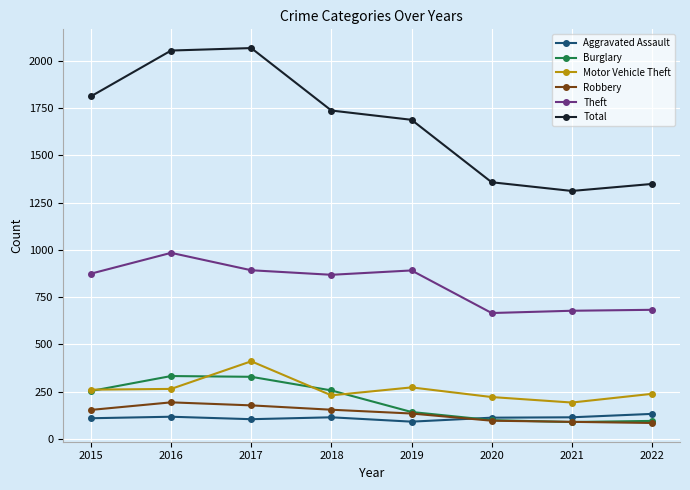

At how many categories does at least one series exceed 819?

8